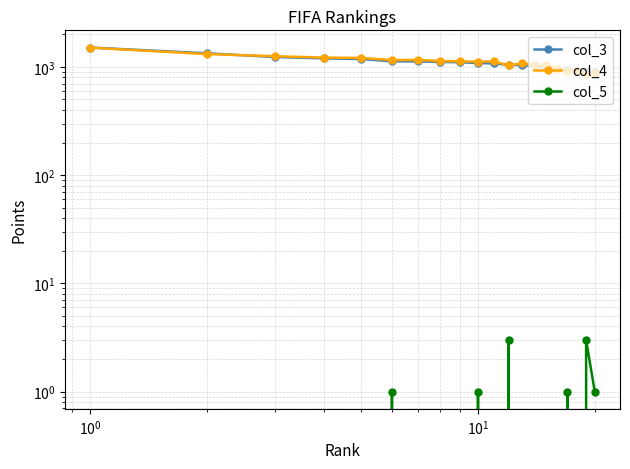

How many interior local peaks does the col_4 series have?

3